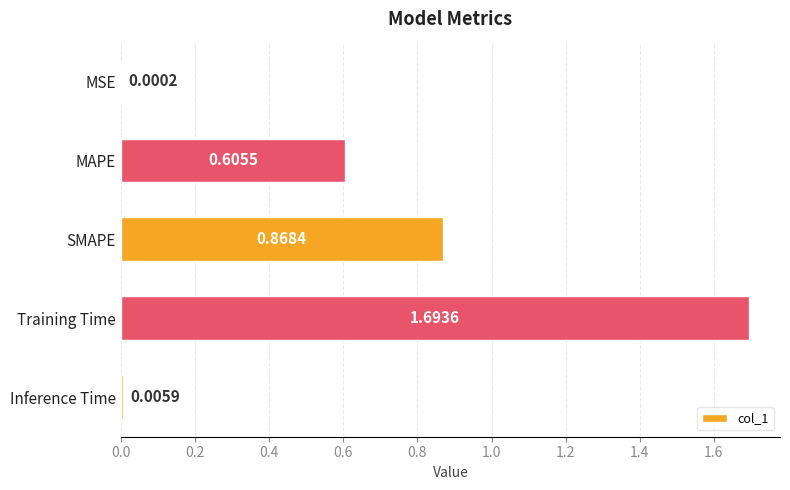

What is the sum of all values?

3.2